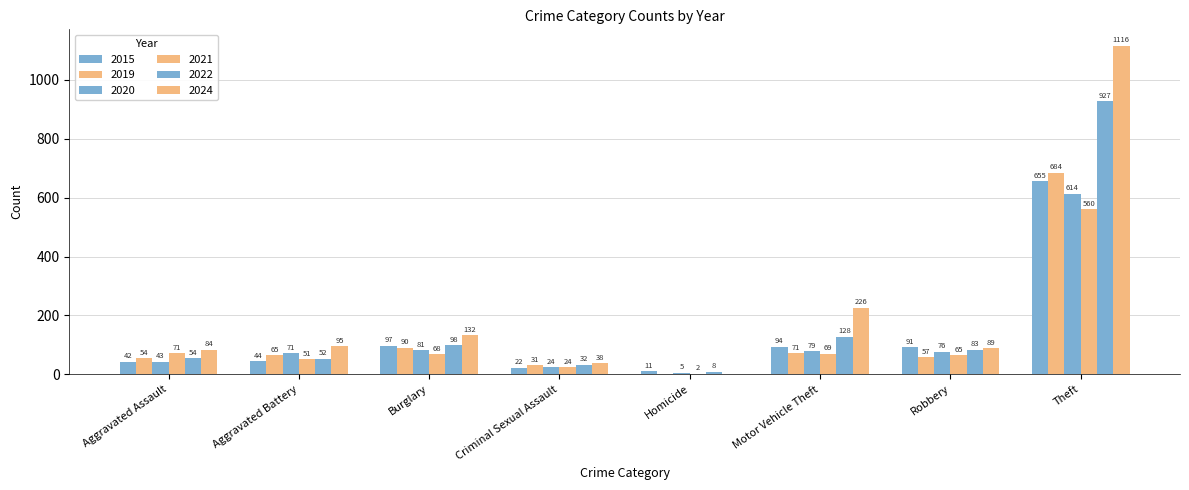

Count the number of data series in this chart.

6